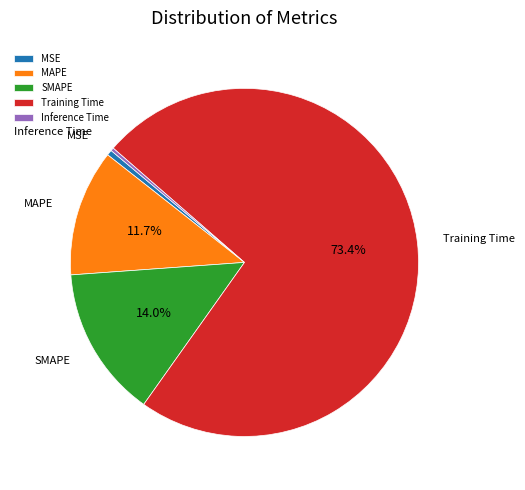

How many segments does this pie chart have?

5